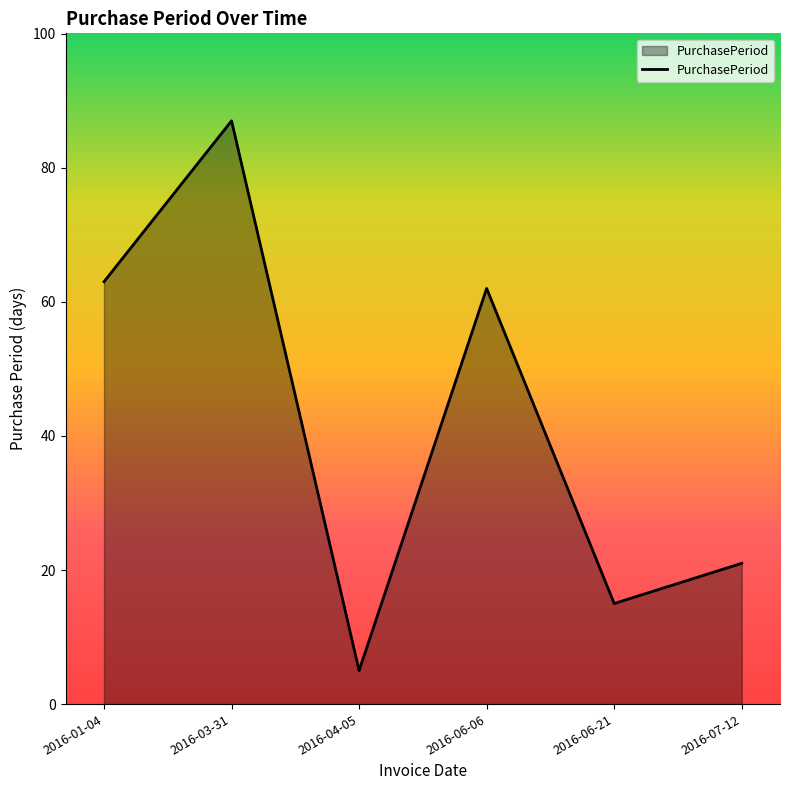

What position from the left is 2016-04-05?

3